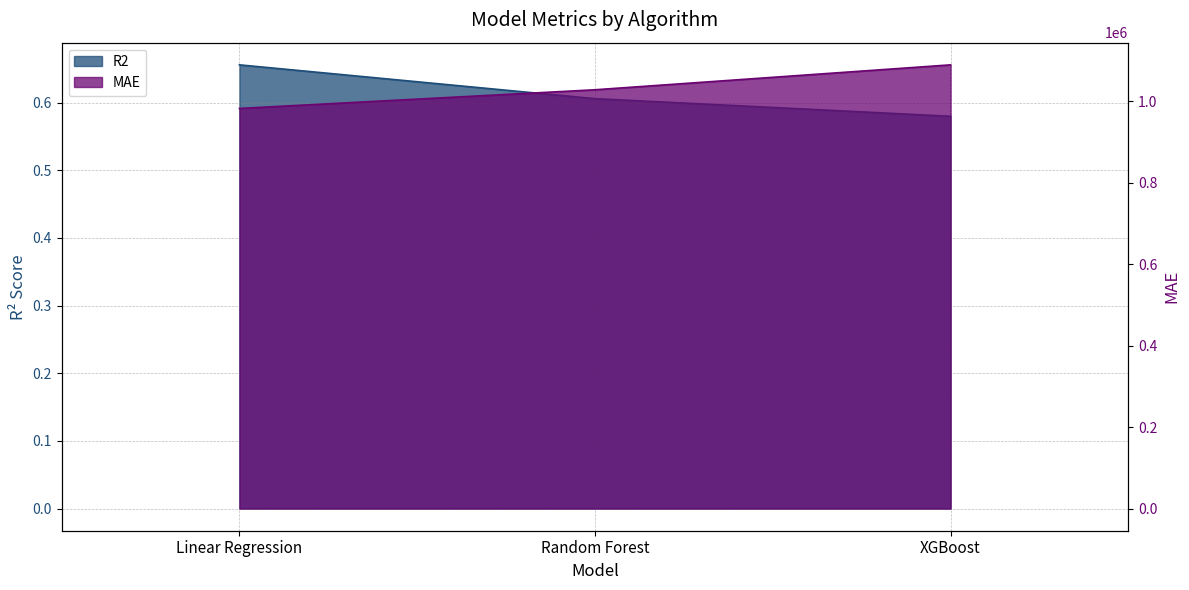

Reading left to right, transcribe all the data shown in this chart.

R2: 0.7	0.6	0.6
MAE: 982214.7	1028086.5	1089245.5